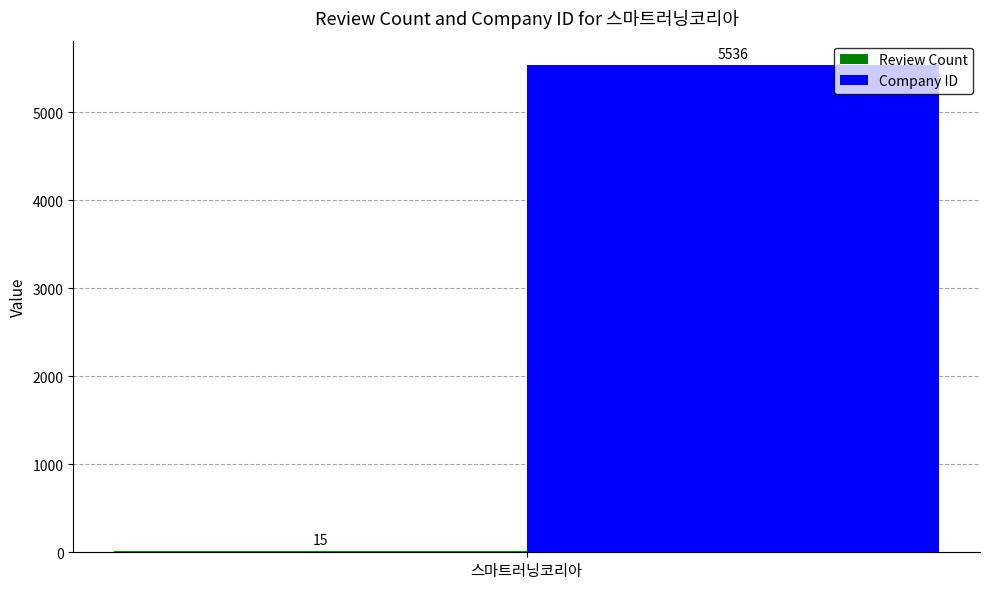

The Company ID series shows 3635 at 스마트러닝코리아. True or false?

False